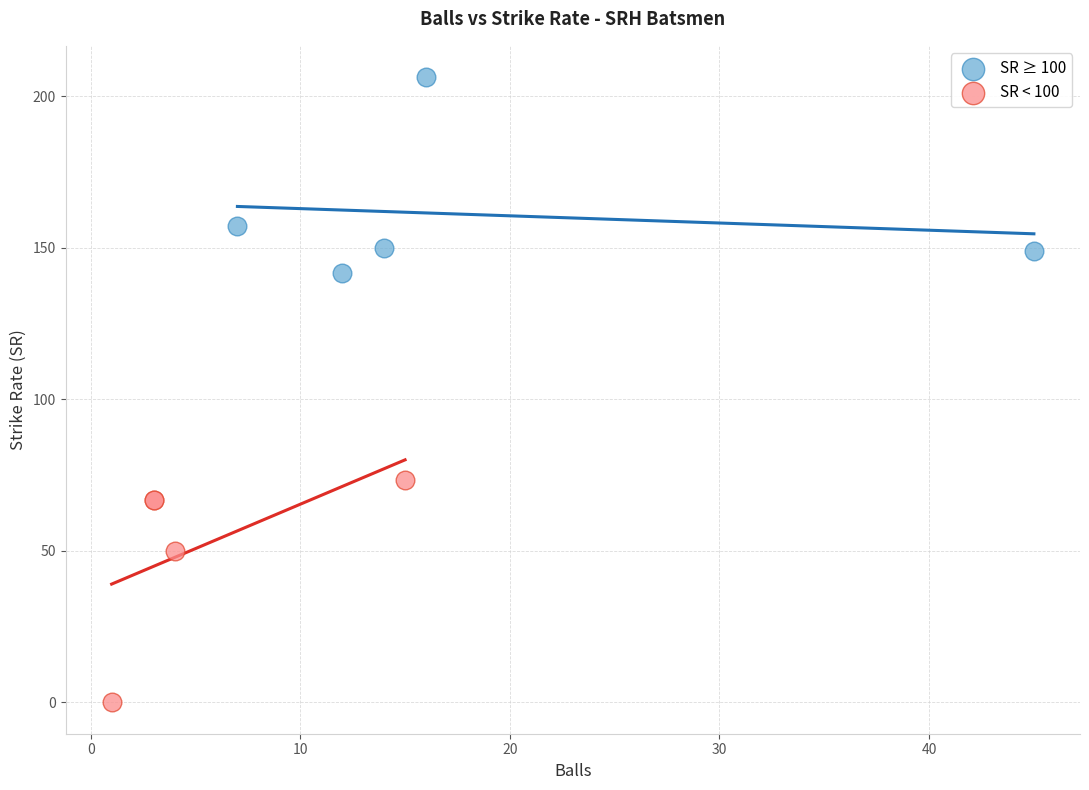

Which series has the widest spread of Y values?

SR < 100